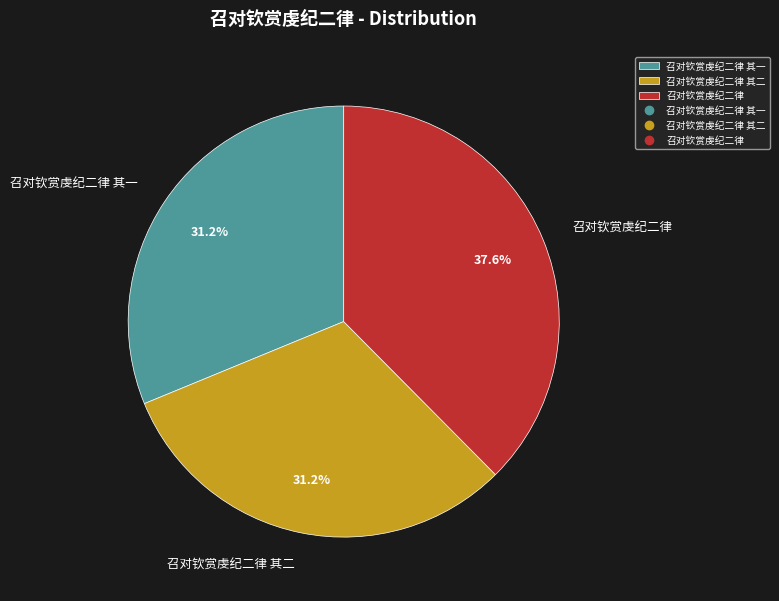

Is the sum of 召对钦赏虔纪二律 其一 and 召对钦赏虔纪二律 其二 greater than half?

Yes